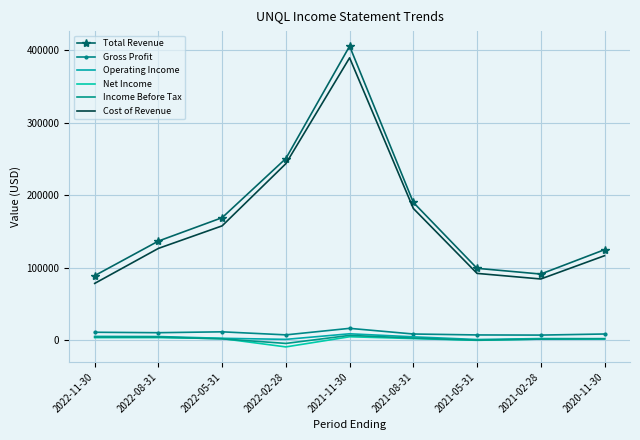

What is the label of the 1st point from the left?

2022-11-30